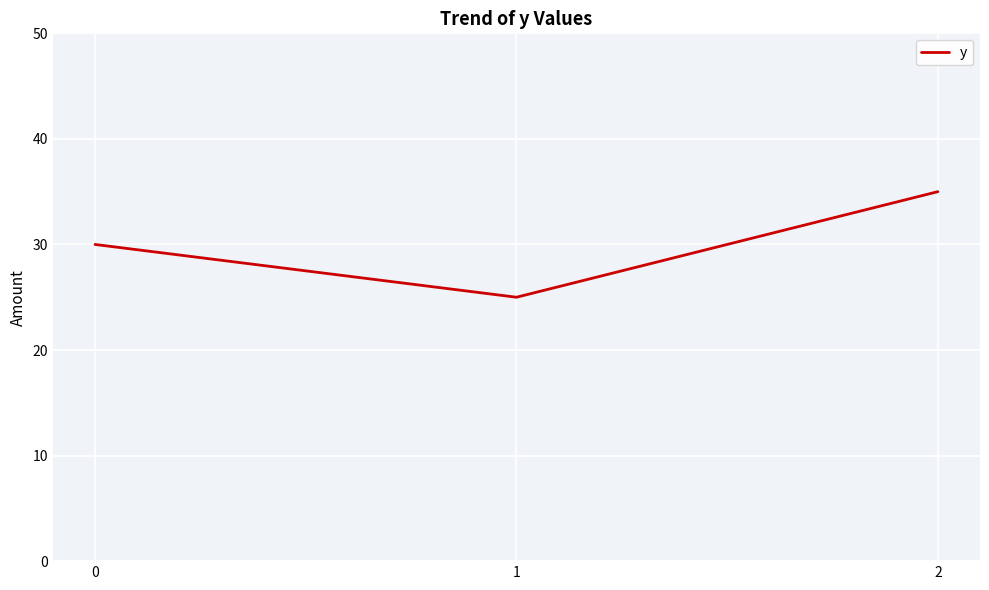

List the labels in order of value, largest first.

2, 0, 1